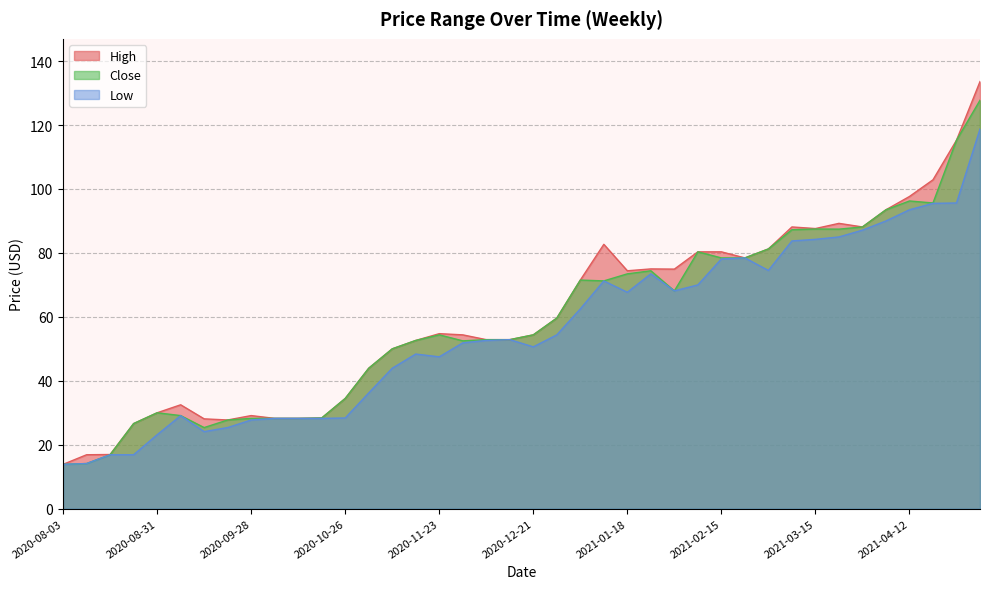

Reading left to right, what are all the values shown in this chart?

High: 2020-08-03=13.9	2020-08-10=16.9	2020-08-17=17.0	2020-08-24=26.6	2020-08-31=30.0	2020-09-07=32.5	2020-09-14=28.1	2020-09-21=27.8	2020-09-28=29.1	2020-10-05=28.2	2020-10-12=28.2	2020-10-19=28.4	2020-10-26=34.5	2020-11-02=43.9	2020-11-09=50.0	2020-11-16=52.6	2020-11-23=54.8	2020-11-30=54.4	2020-12-07=52.9	2020-12-14=52.9	2020-12-21=54.4	2020-12-28=59.6	2021-01-04=71.5	2021-01-11=82.7	2021-01-18=74.4	2021-01-25=75.0	2021-02-01=74.9	2021-02-08=80.3	2021-02-15=80.3	2021-02-22=78.4	2021-03-01=81.2	2021-03-08=88.1	2021-03-15=87.6	2021-03-22=89.2	2021-03-29=88.1	2021-04-05=93.5	2021-04-12=97.7	2021-04-19=102.9	2021-04-26=115.2	2021-05-03=133.6
Close: 2020-08-03=13.9	2020-08-10=14.1	2020-08-17=16.9	2020-08-24=26.6	2020-08-31=30.0	2020-09-07=29.1	2020-09-14=25.4	2020-09-21=27.8	2020-09-28=28.2	2020-10-05=28.2	2020-10-12=28.2	2020-10-19=28.4	2020-10-26=34.5	2020-11-02=43.9	2020-11-09=50.0	2020-11-16=52.6	2020-11-23=54.4	2020-11-30=52.5	2020-12-07=52.9	2020-12-14=52.9	2020-12-21=54.4	2020-12-28=59.6	2021-01-04=71.5	2021-01-11=71.2	2021-01-18=73.5	2021-01-25=74.4	2021-02-01=68.1	2021-02-08=80.3	2021-02-15=78.4	2021-02-22=78.4	2021-03-01=81.2	2021-03-08=87.2	2021-03-15=87.5	2021-03-22=87.4	2021-03-29=88.1	2021-04-05=93.5	2021-04-12=96.2	2021-04-19=95.6	2021-04-26=115.2	2021-05-03=127.8
Low: 2020-08-03=13.9	2020-08-10=14.1	2020-08-17=16.9	2020-08-24=16.9	2020-08-31=23.1	2020-09-07=29.1	2020-09-14=24.1	2020-09-21=25.4	2020-09-28=27.8	2020-10-05=28.2	2020-10-12=28.2	2020-10-19=28.2	2020-10-26=28.4	2020-11-02=36.2	2020-11-09=43.9	2020-11-16=48.4	2020-11-23=47.5	2020-11-30=51.9	2020-12-07=52.6	2020-12-14=52.9	2020-12-21=50.6	2020-12-28=54.4	2021-01-04=62.5	2021-01-11=71.2	2021-01-18=67.7	2021-01-25=73.5	2021-02-01=68.1	2021-02-08=70.0	2021-02-15=78.1	2021-02-22=78.4	2021-03-01=74.5	2021-03-08=83.8	2021-03-15=84.2	2021-03-22=85.0	2021-03-29=87.1	2021-04-05=90.0	2021-04-12=93.5	2021-04-19=95.5	2021-04-26=95.6	2021-05-03=118.8